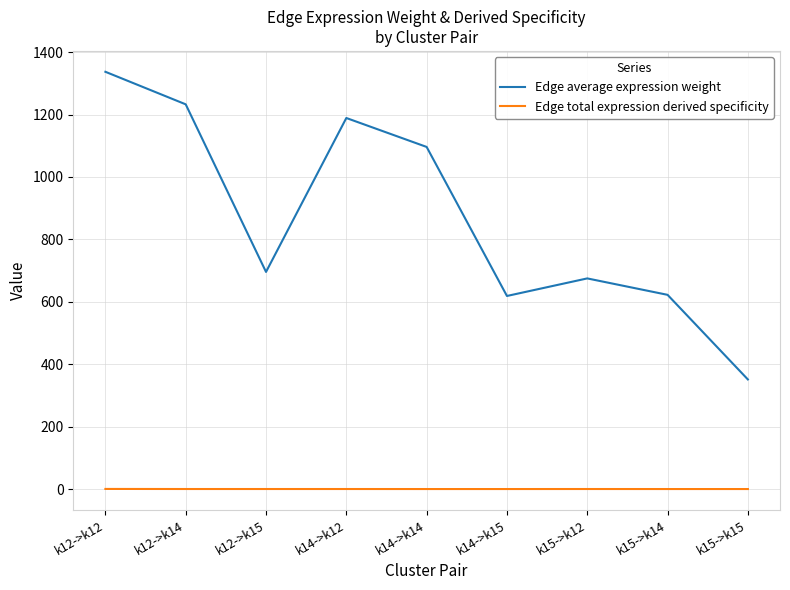

At which category does the chart reach its peak across all series?

k12->k12